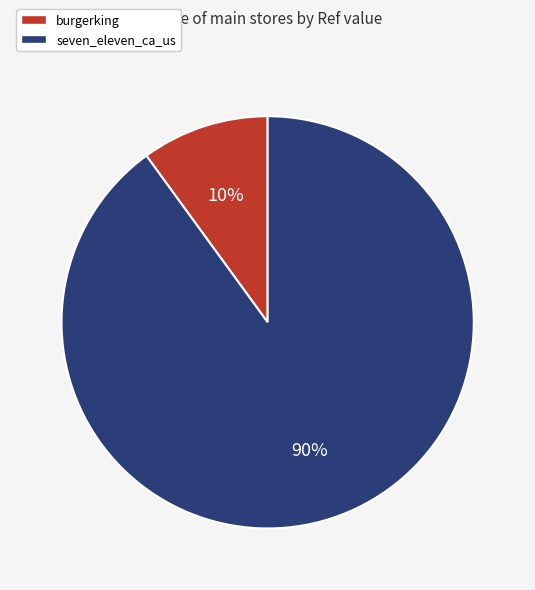

To the nearest percent, what is the difference between the seven_eleven_ca_us and burgerking slice percentages?

80%